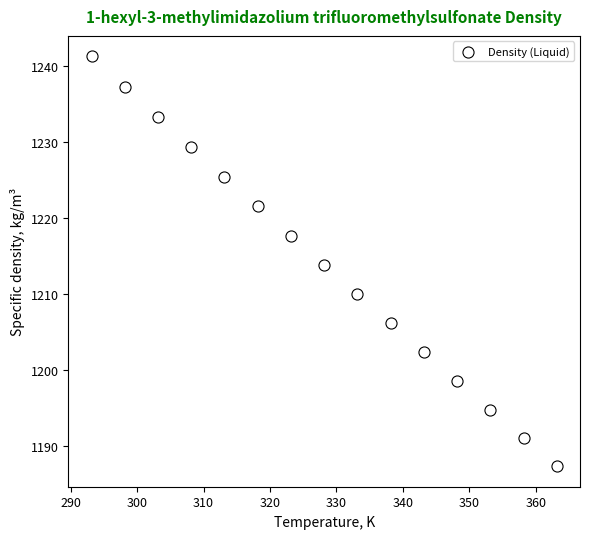

What is the range of Y values (max minus min)?

53.8